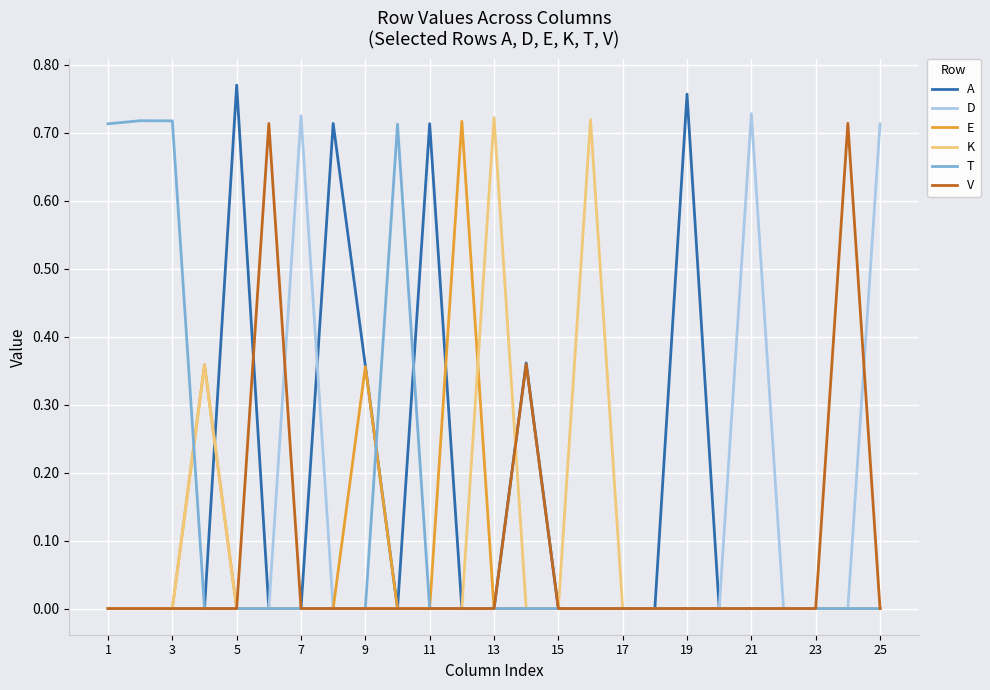

Which series has the largest range (max minus min)?

A